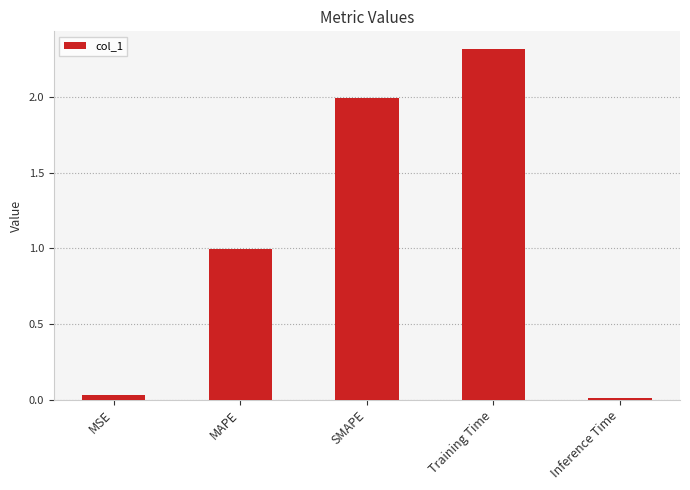

Between MSE and Training Time, which is larger?

Training Time